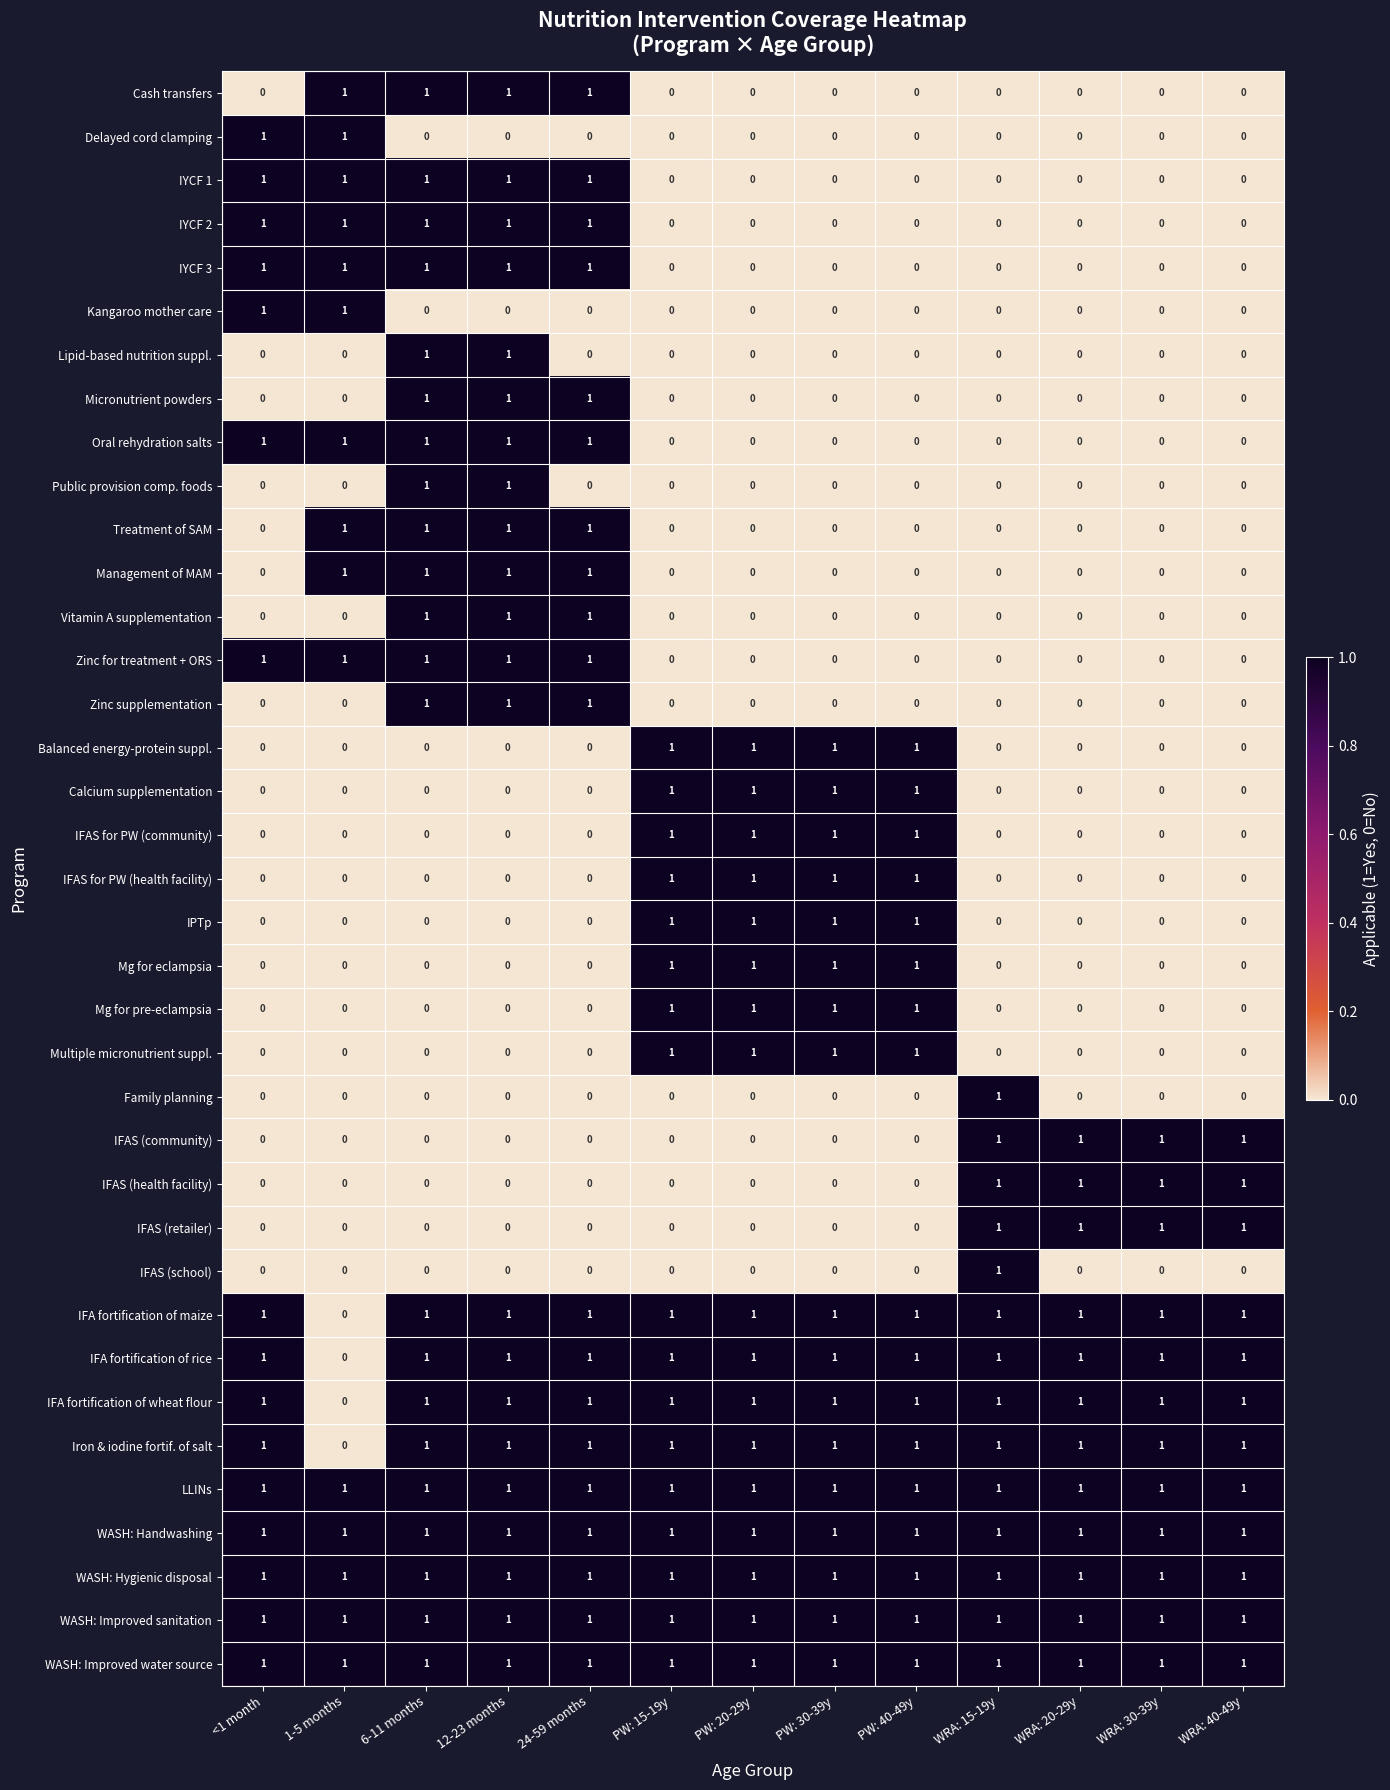

What is the sum of all Zinc supplementation values?

3